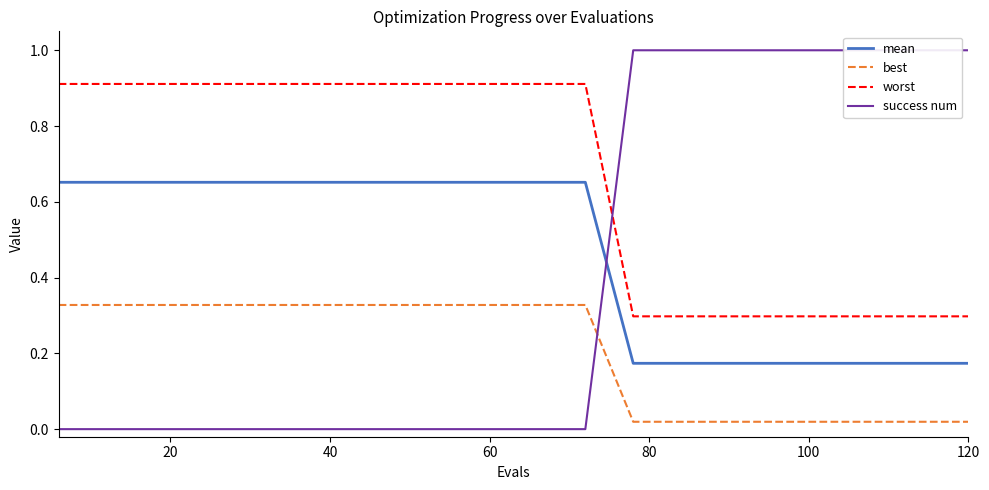

True or false: best and mean cross at least once.

False